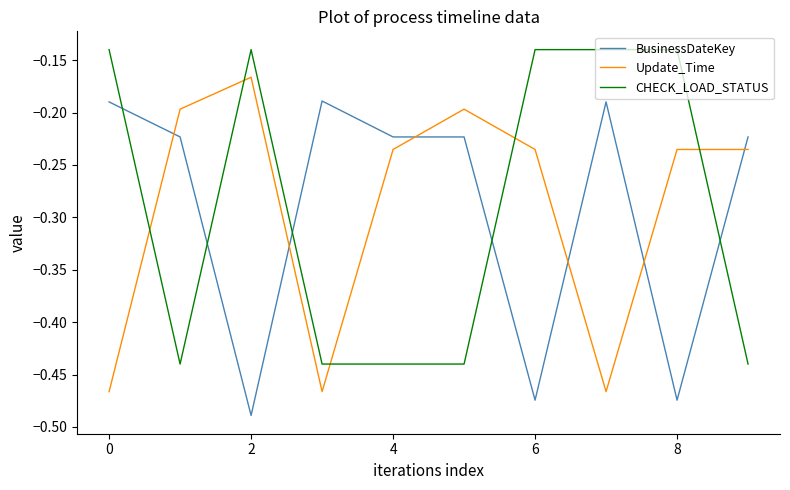

What is the difference between the maximum and minimum values in the BusinessDateKey series?

0.3